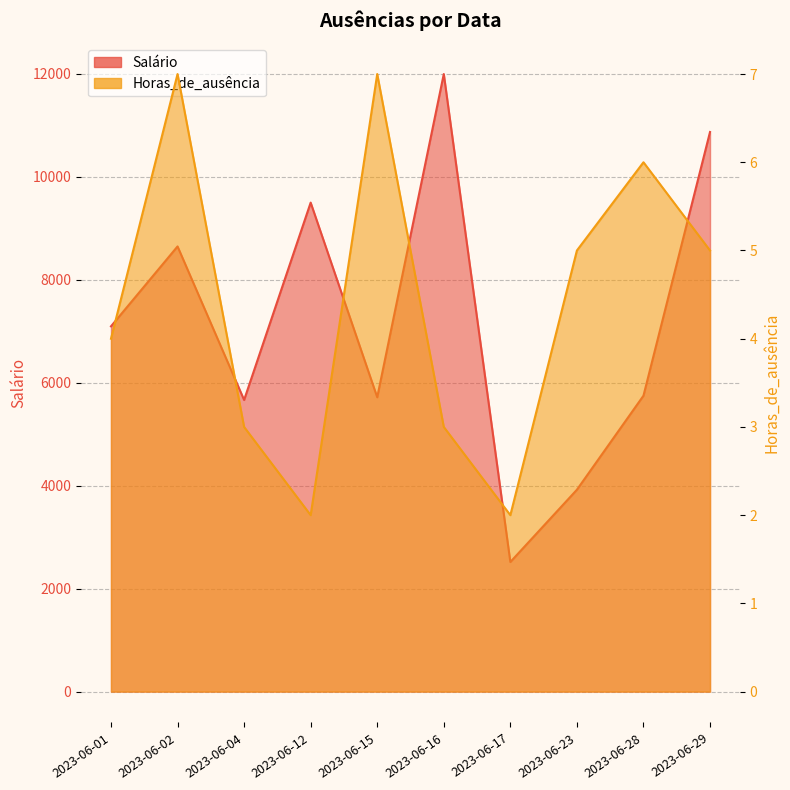

What are all the series names shown in the legend?

Salário, Horas_de_ausência